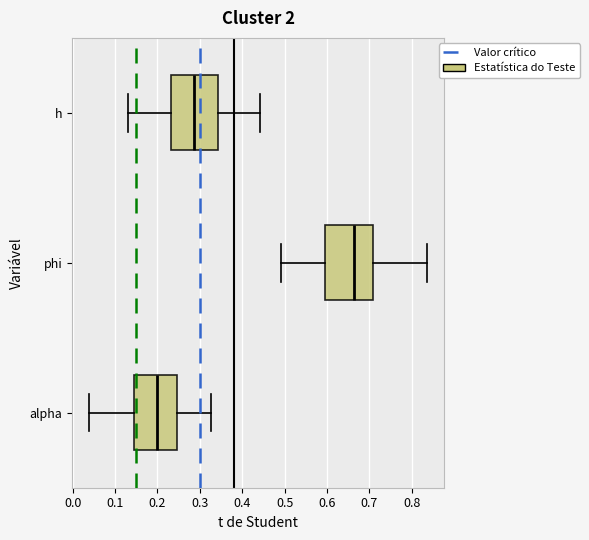

Which box has the furthest to the right median line?

phi